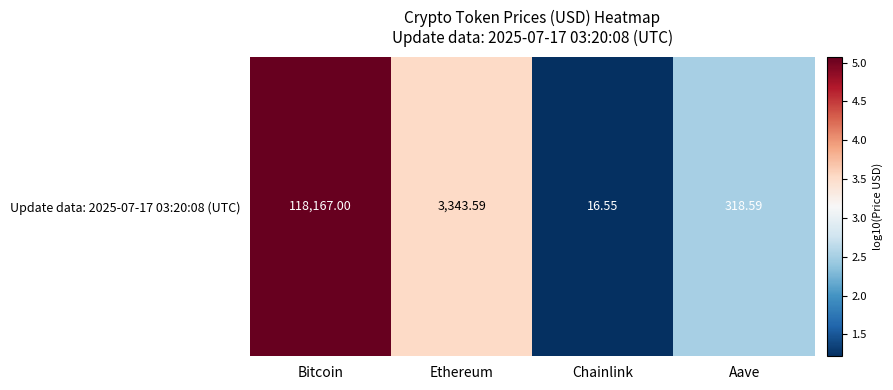

What is the maximum value shown in the chart?

5.1